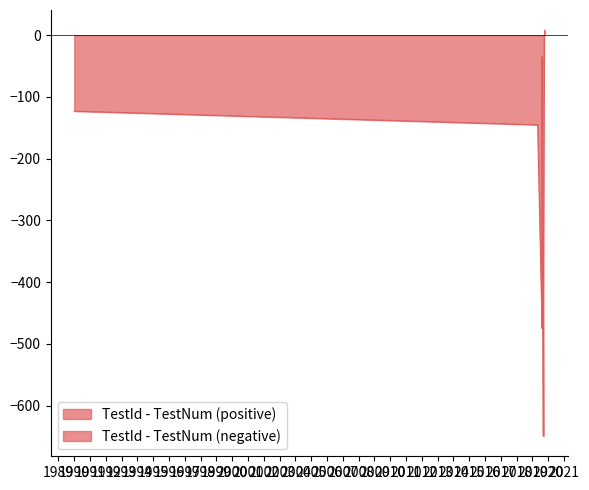

Read the value at 2019-08-08.

-35.0